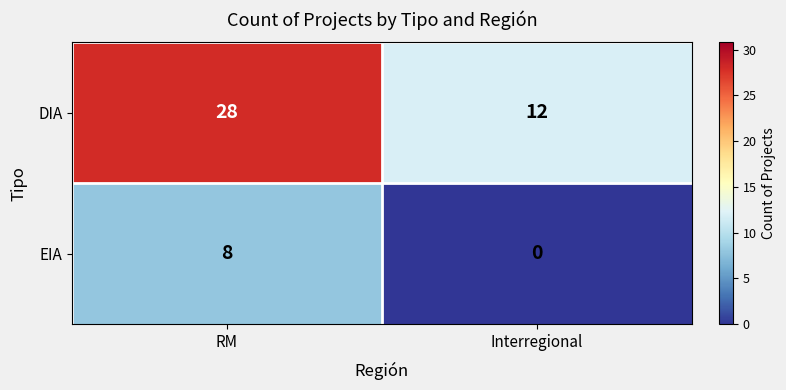

At how many categories does at least one series exceed 16?

1